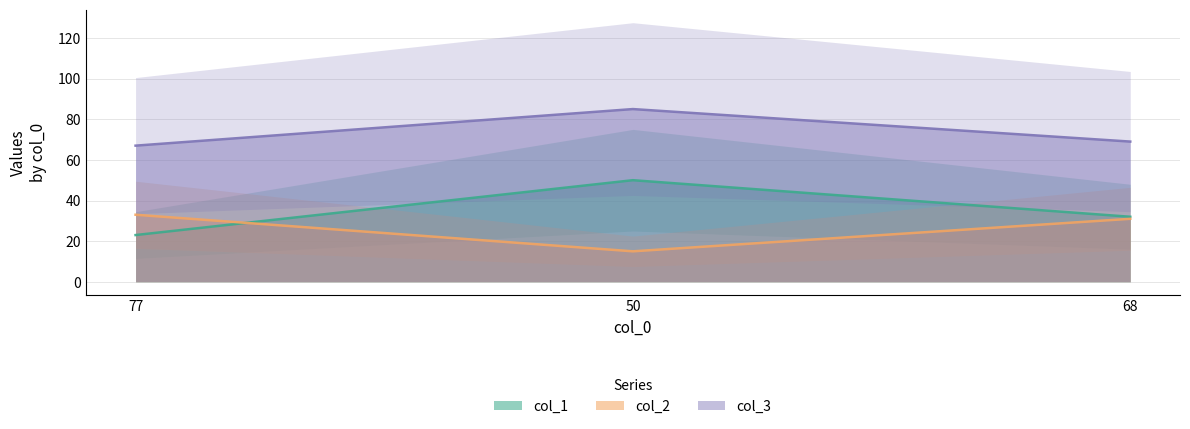

Reading left to right, list all the values displayed in this chart.

col_1: 77=23	50=50	68=32
col_2: 77=33	50=15	68=31
col_3: 77=67	50=85	68=69